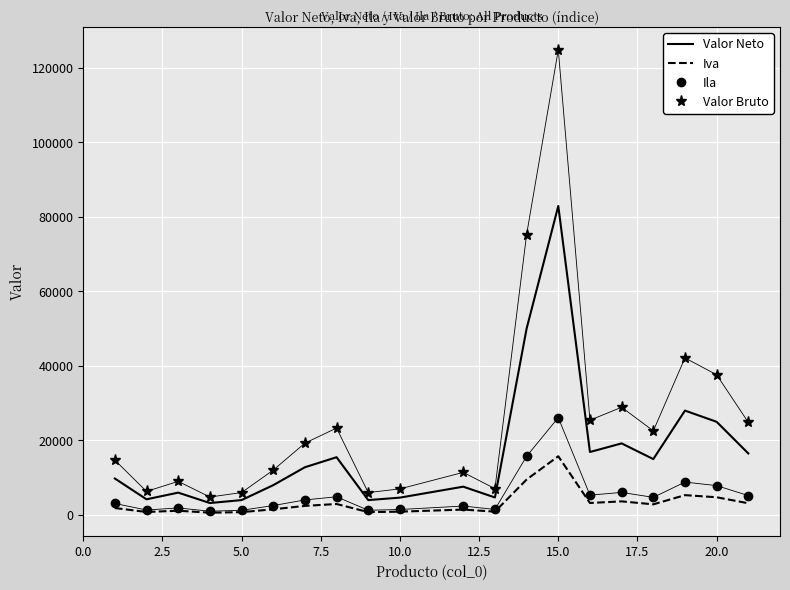

True or false: Valor Bruto and Ila cross at least once.

False